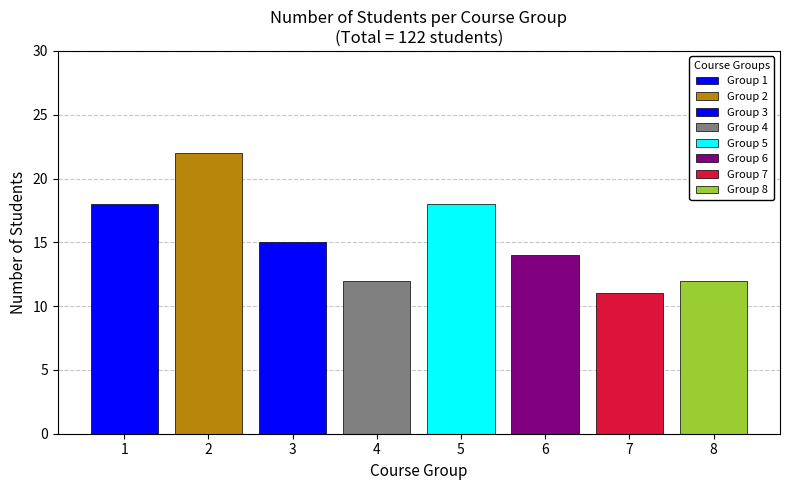

What is the value of the 6th bar from the left?

14